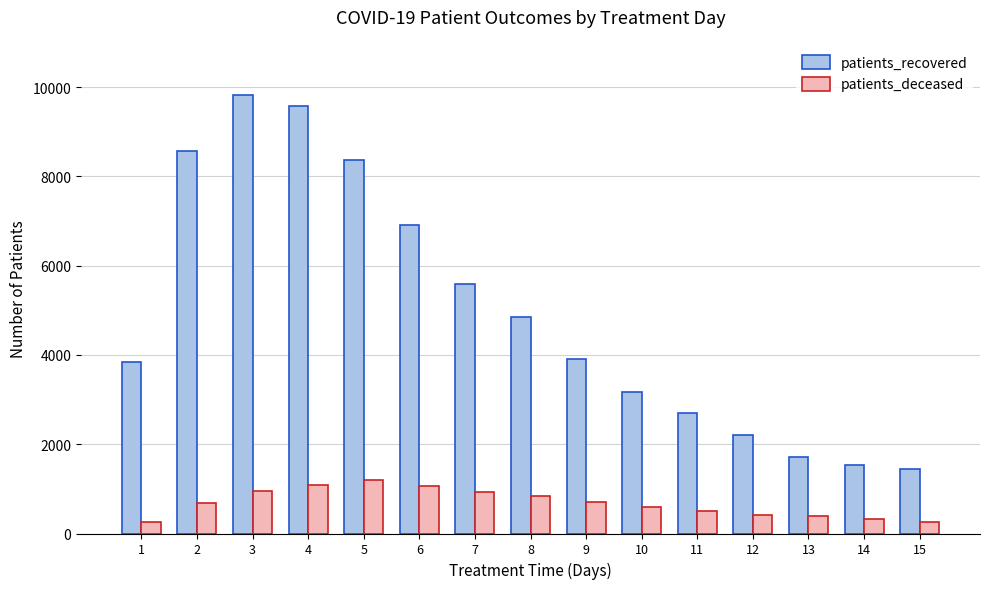

Are the bars horizontal?

No